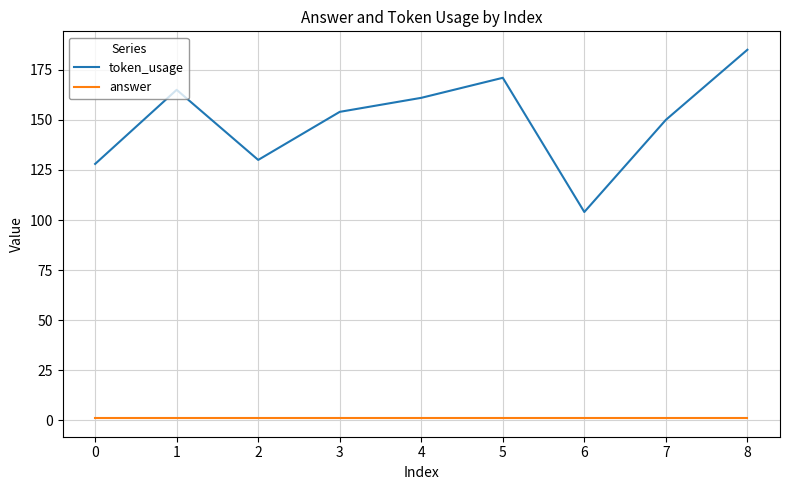

True or false: answer and token_usage cross at least once.

False